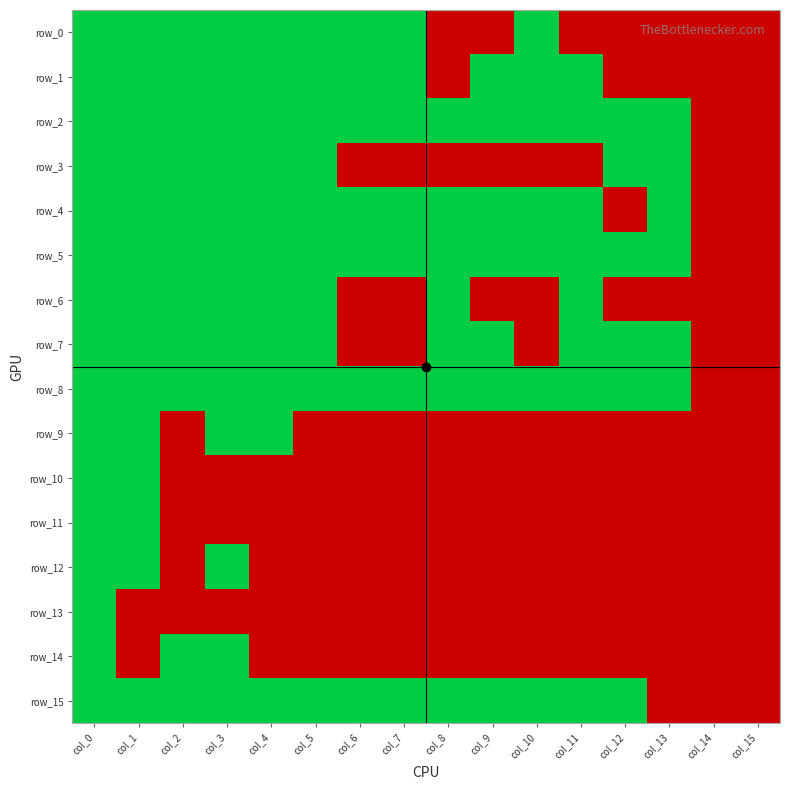

Between col_3 and col_7, which is larger?

col_3